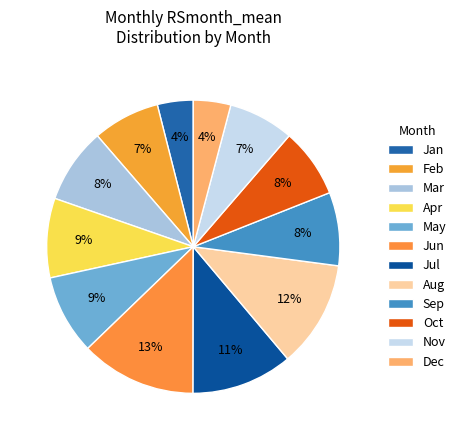

Which category has the biggest portion of the pie?

Jun